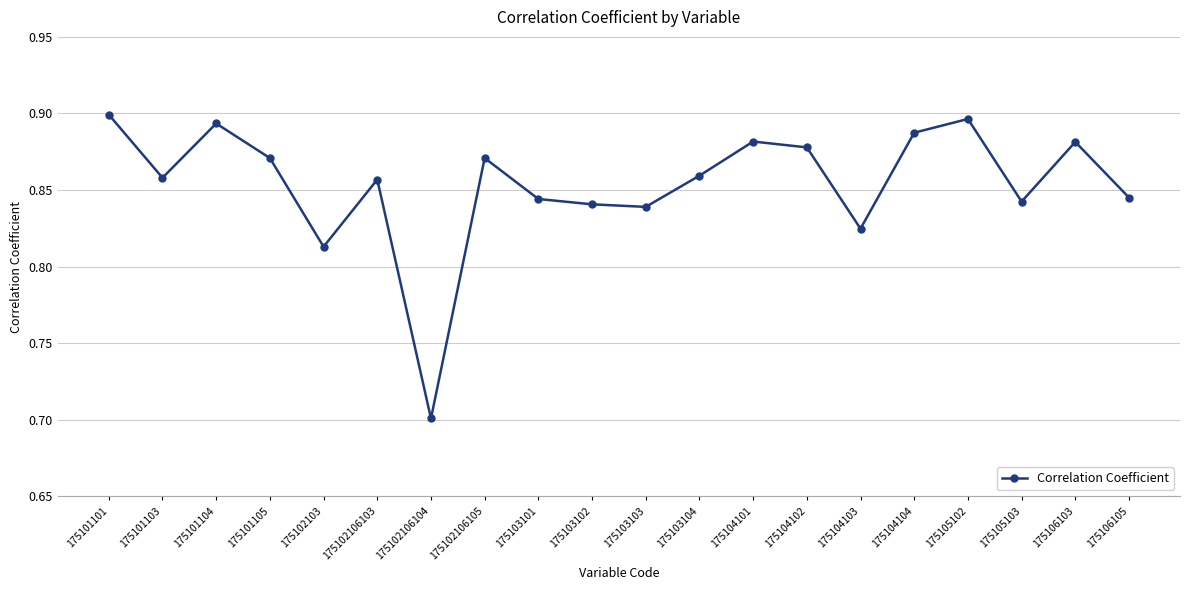

What is the sum of the values at 175106105 and 175103103?

1.7